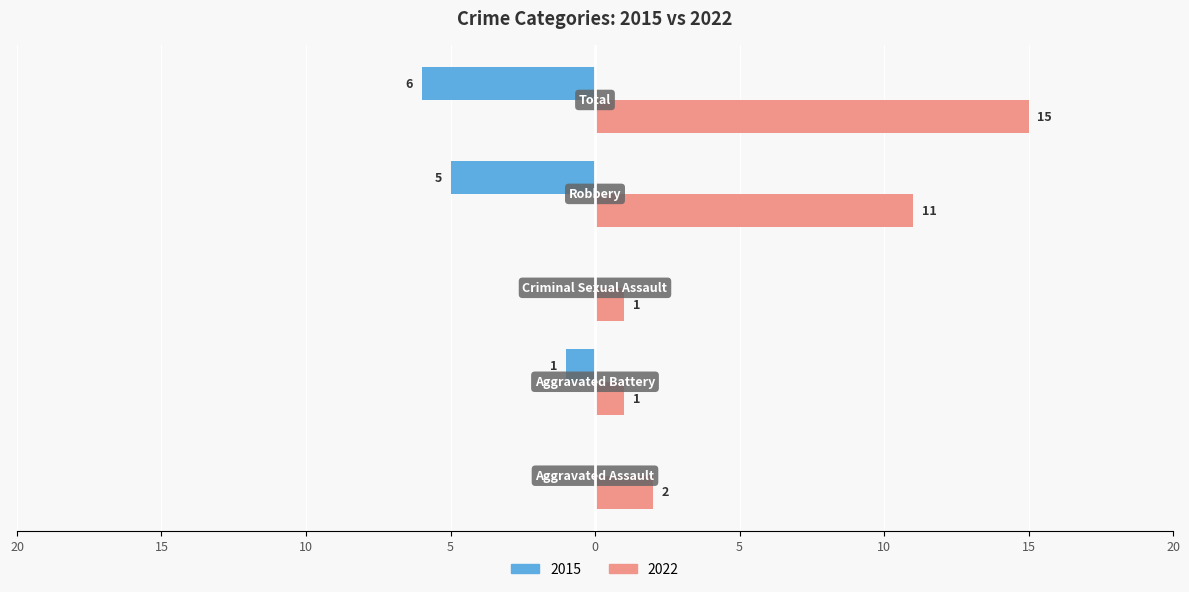

What are all the series names shown in the legend?

2015, 2022